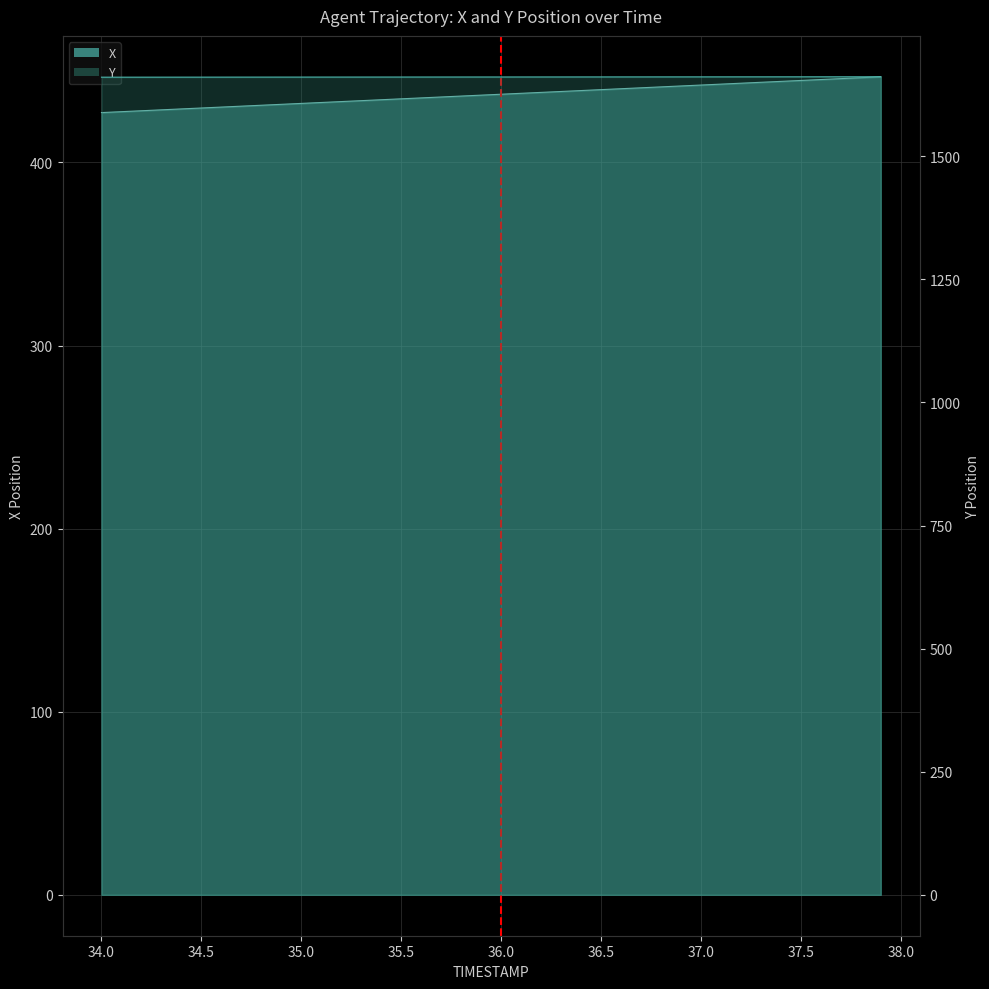

Rank the categories by X value from highest to lowest.

37.9, 37.8, 37.7, 37.6, 37.5, 37.4, 37.3, 37.2, 37.1, 37.0, 36.9, 36.8, 36.7, 36.6, 36.5, 36.4, 36.3, 36.2, 36.1, 36.0, 35.9, 35.8, 35.7, 35.6, 35.5, 35.4, 35.3, 35.2, 35.1, 35.0, 34.9, 34.8, 34.7, 34.6, 34.5, 34.4, 34.3, 34.2, 34.1, 34.0